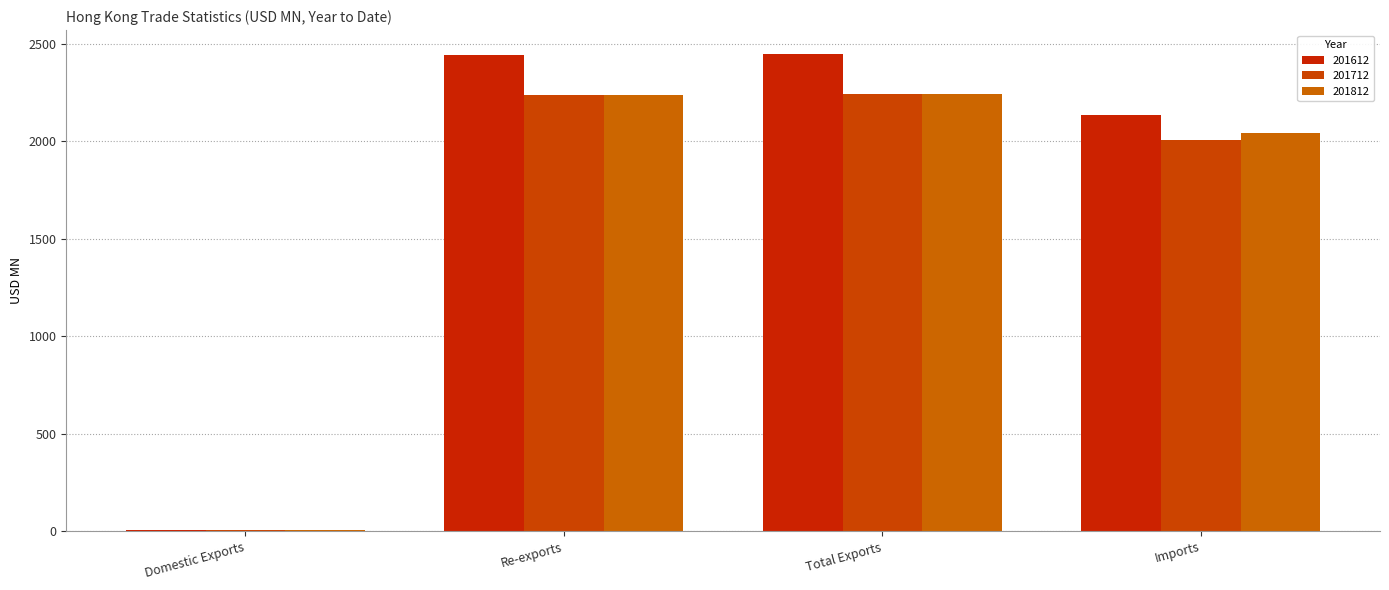

What is the highest value of the 201812 series?

2244.5